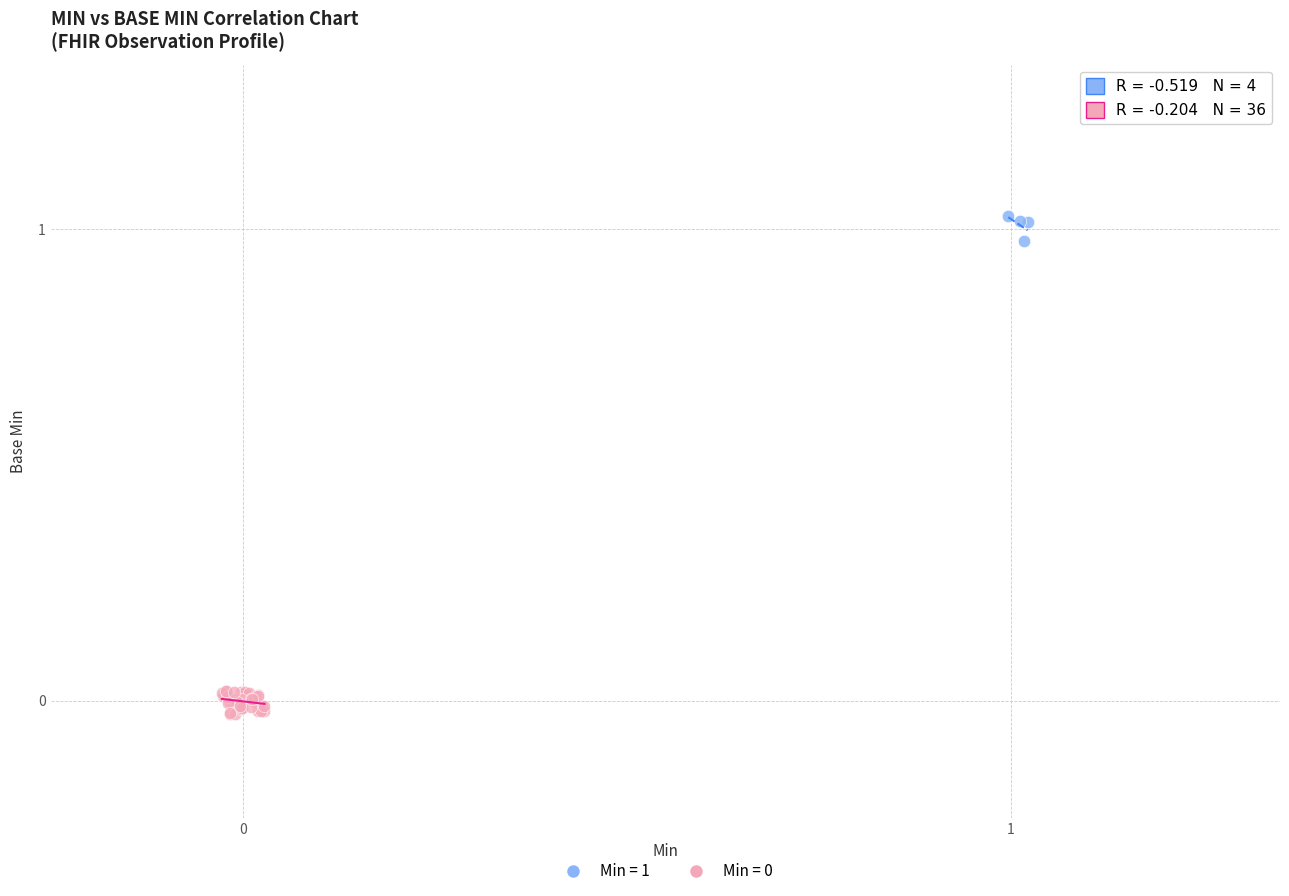

Which series reaches the maximum Y coordinate?

Min = 1